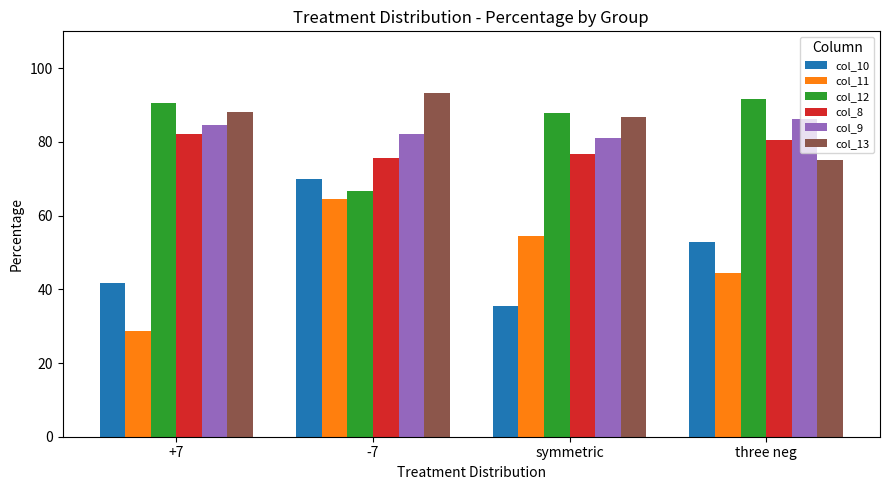

Is it true that col_13 equals 86.7 at symmetric?

True